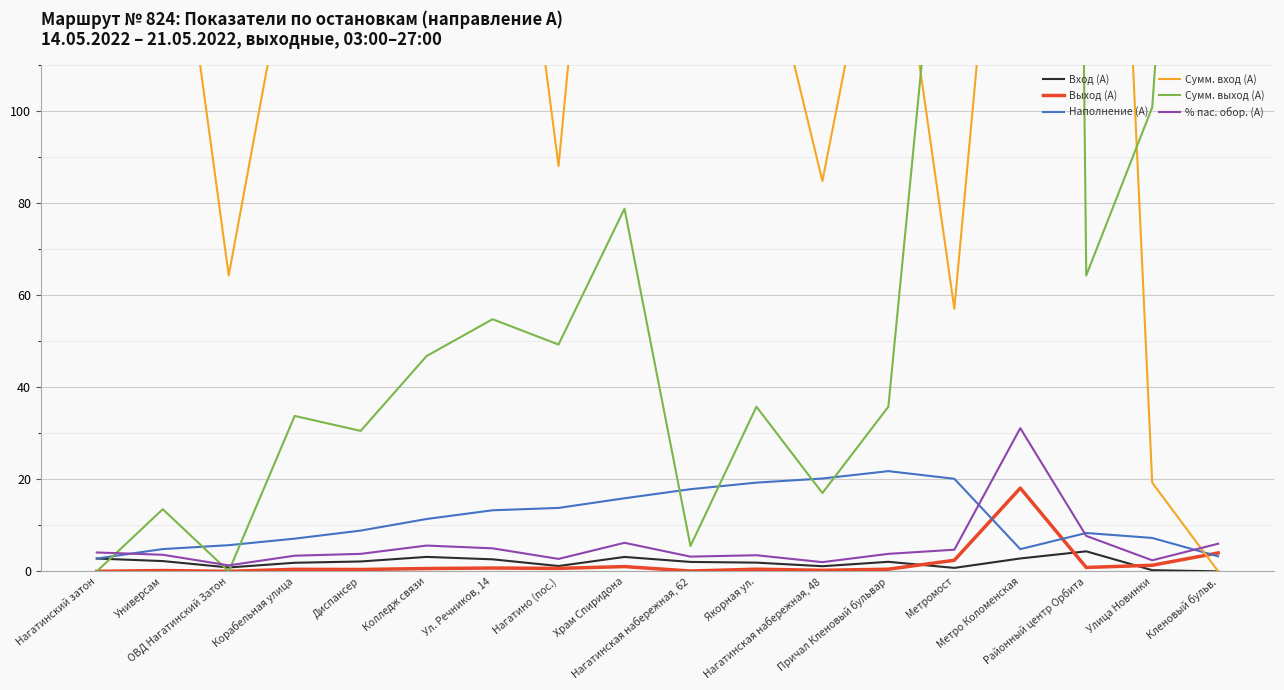

Where does the Сумм. выход (А) series first go above 46?

Колледж связи